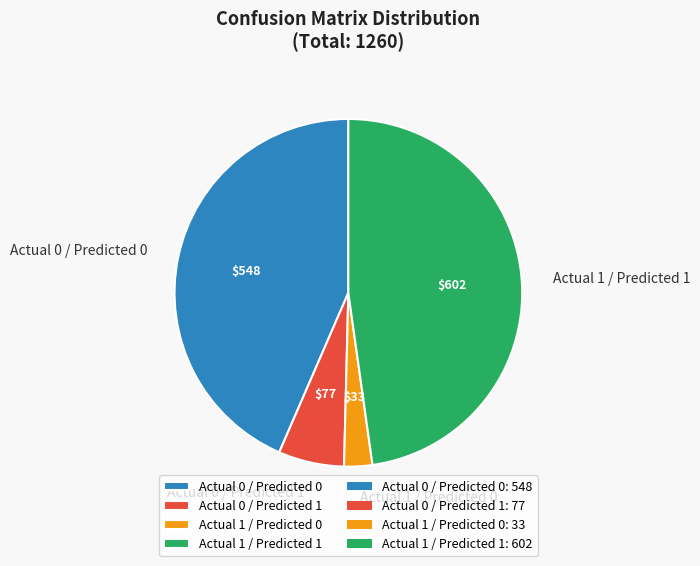

Rank the categories by value from lowest to highest.

Actual 1 / Predicted 0, Actual 0 / Predicted 1, Actual 0 / Predicted 0, Actual 1 / Predicted 1